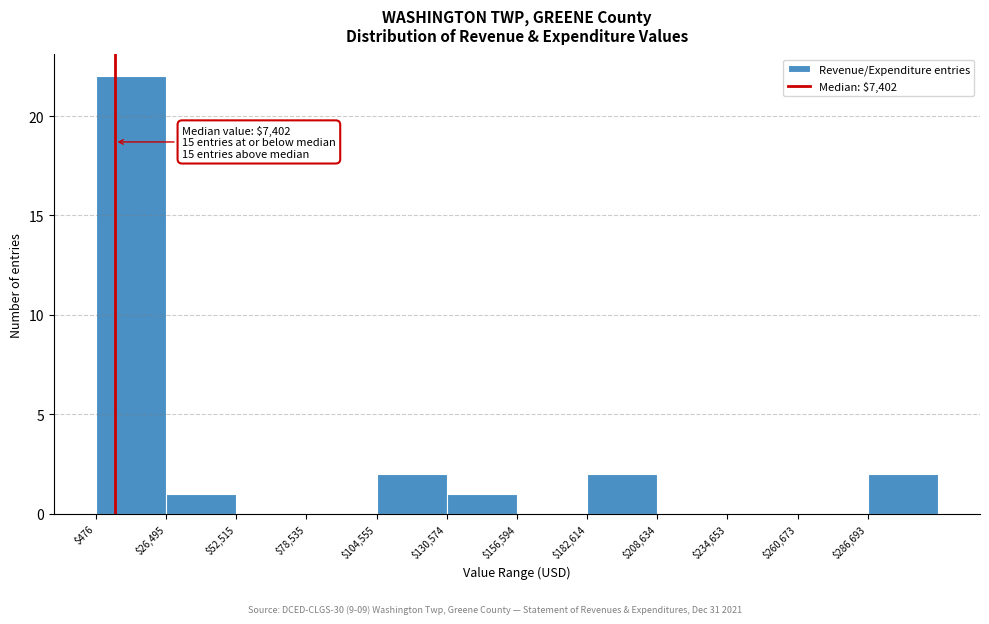

Which range on the x-axis has the tallest bar?

0 to 25000